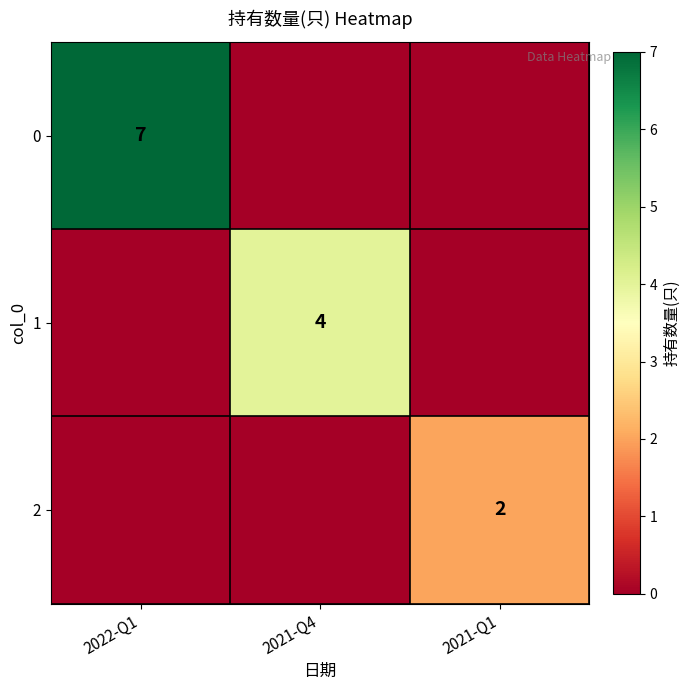

The value of 1 at 2021-Q4 is 2. True or false?

False